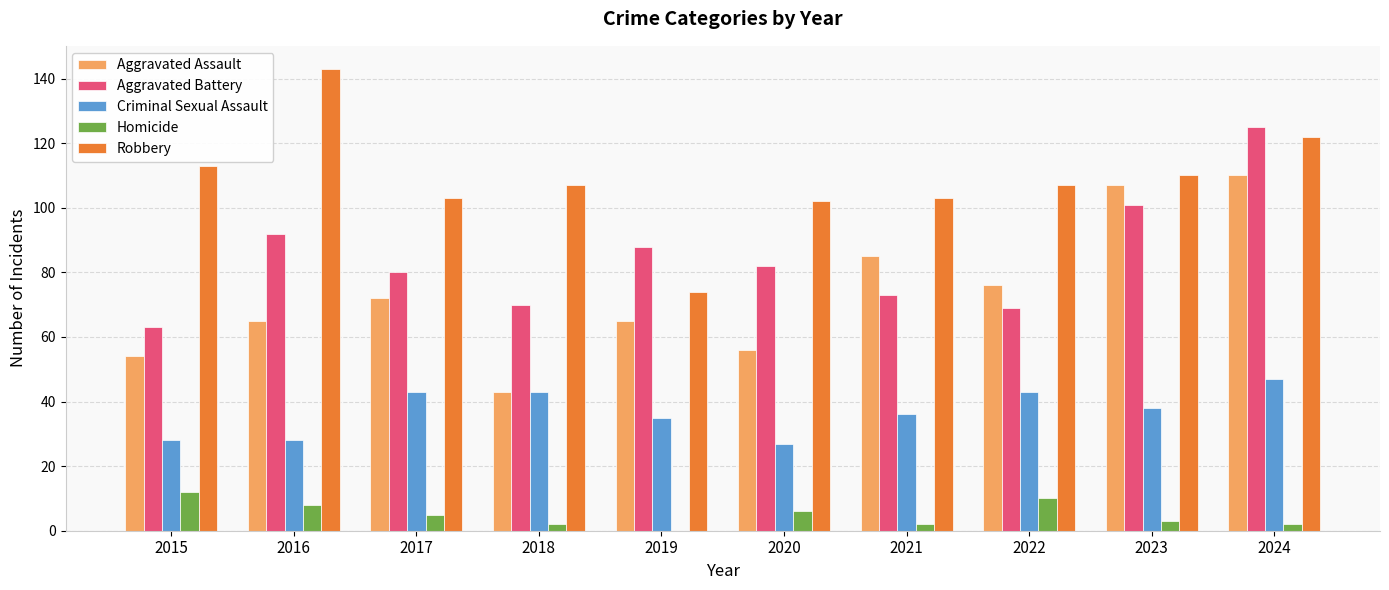

Which series has the largest total across all categories?

Robbery